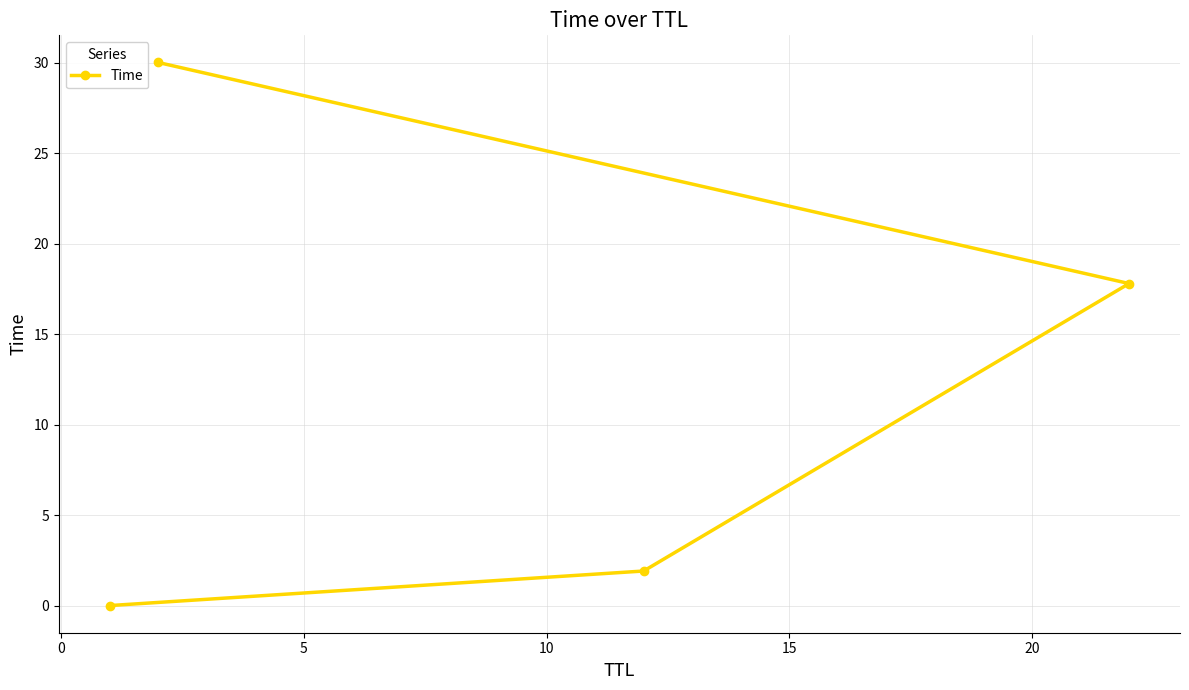

What is the value of the 2nd point from the left?

30.0